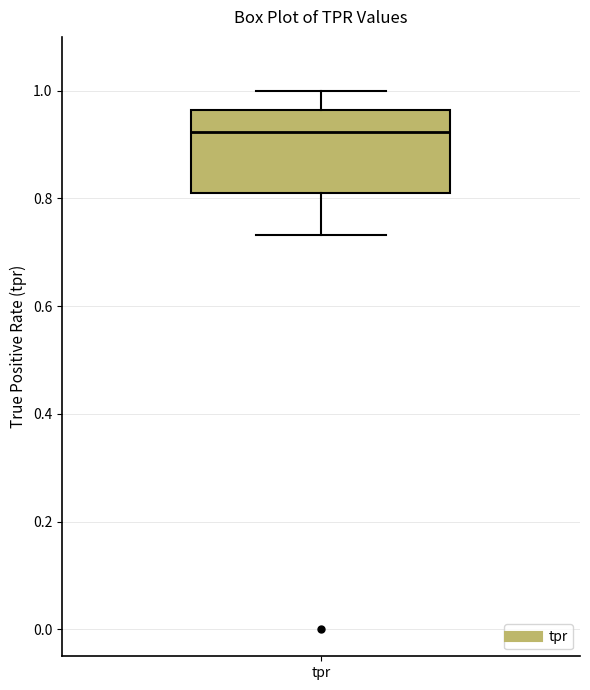

Where is the lower edge of the box for tpr on the y-axis? The values are not printed on the chart, so give them approximately, as read against the axis.

0.80